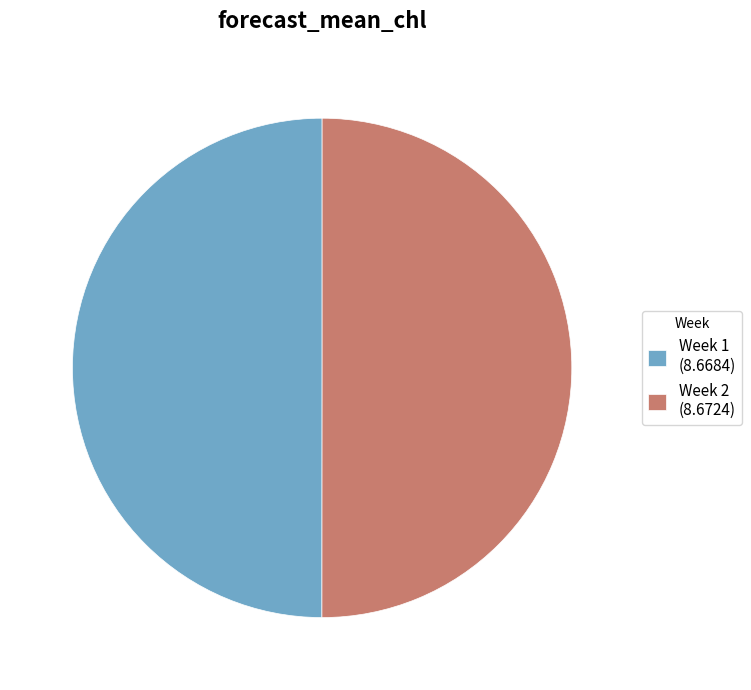

Do Week 2 (8.6724) and Week 1 (8.6684) together represent more than half of the pie?

Yes